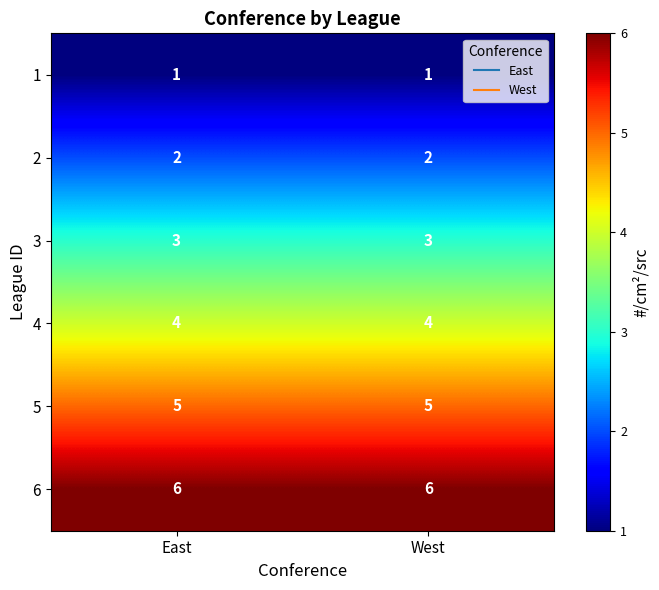

At how many categories does at least one series exceed 3?

2